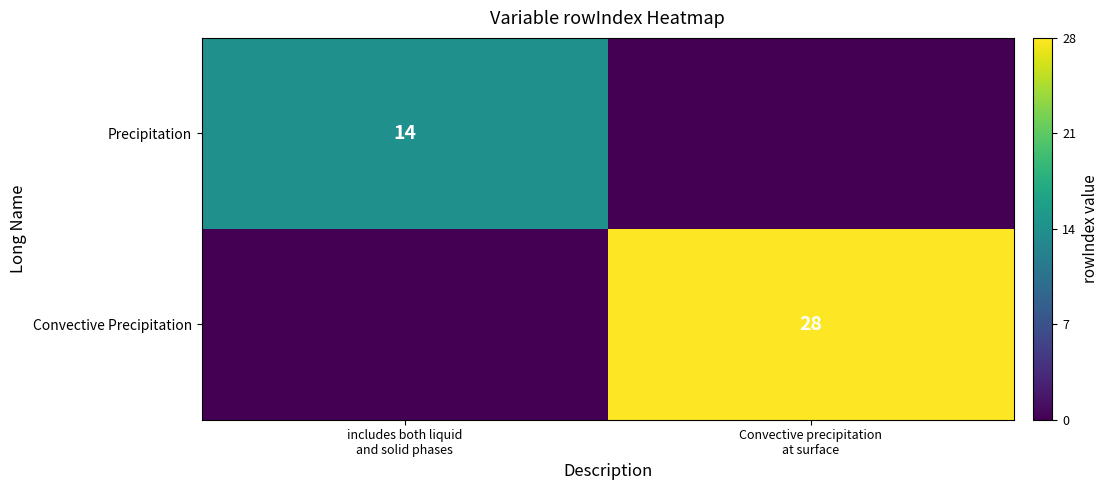

What is the sum of all Precipitation values?

14